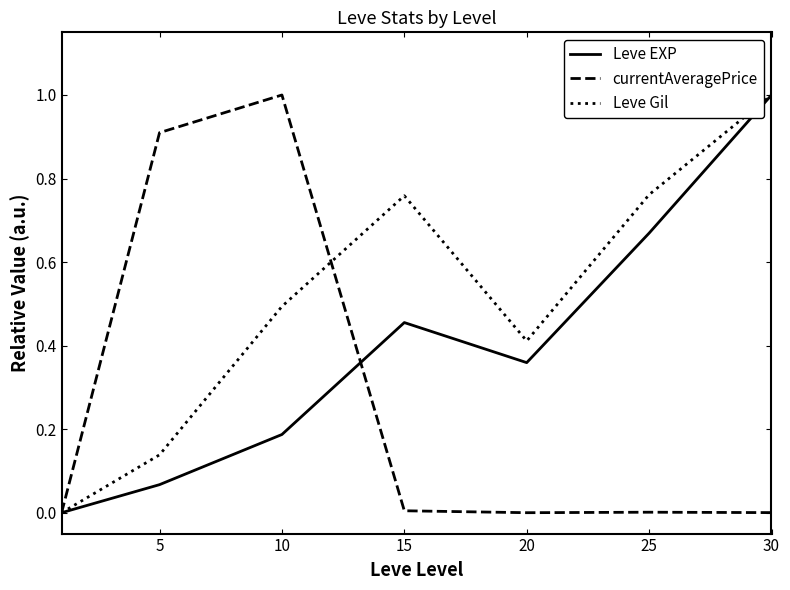

List the series in order of their overall mean, lowest first.

currentAveragePrice, Leve EXP, Leve Gil